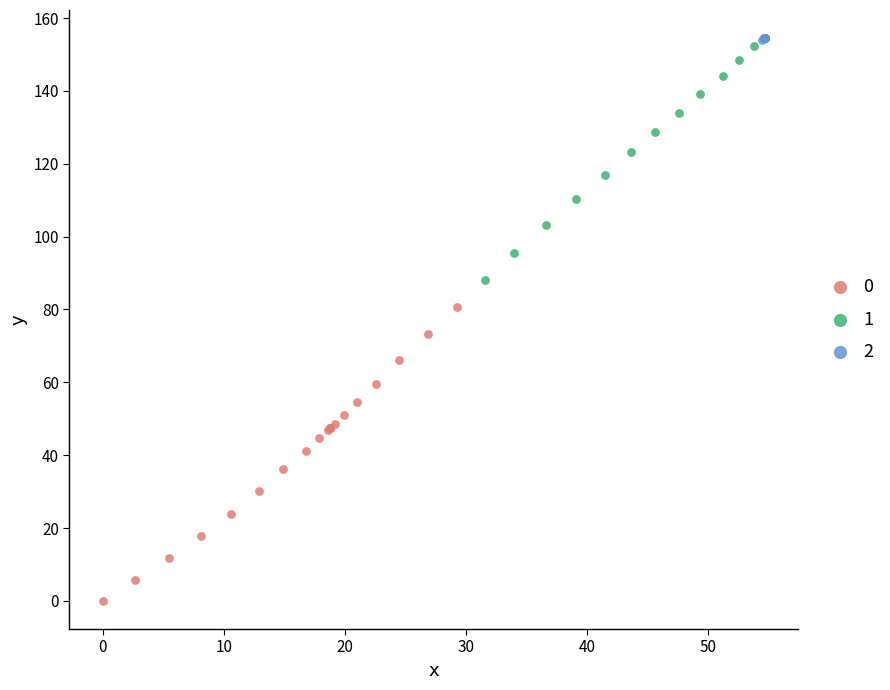

What are all the series names shown in the legend?

0, 1, 2